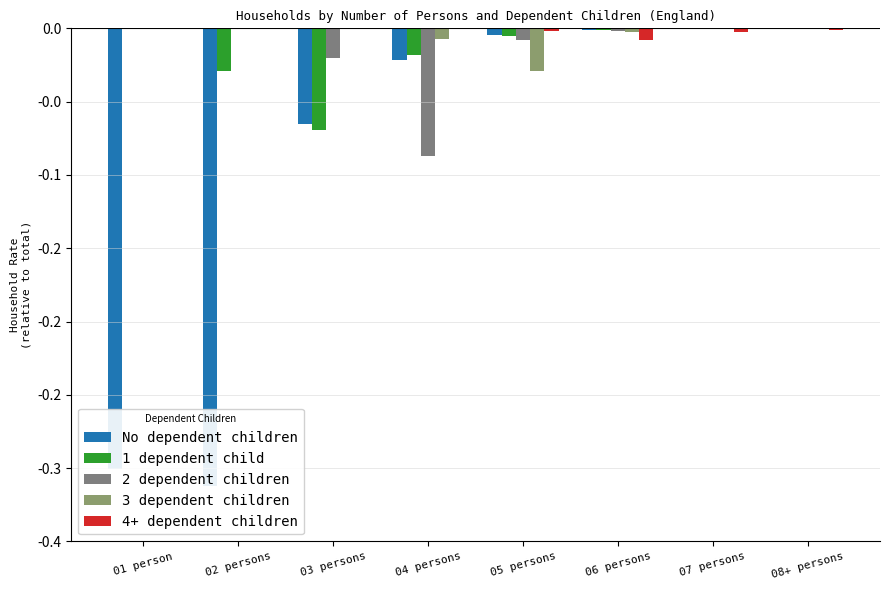

How many groups of bars are there?

8